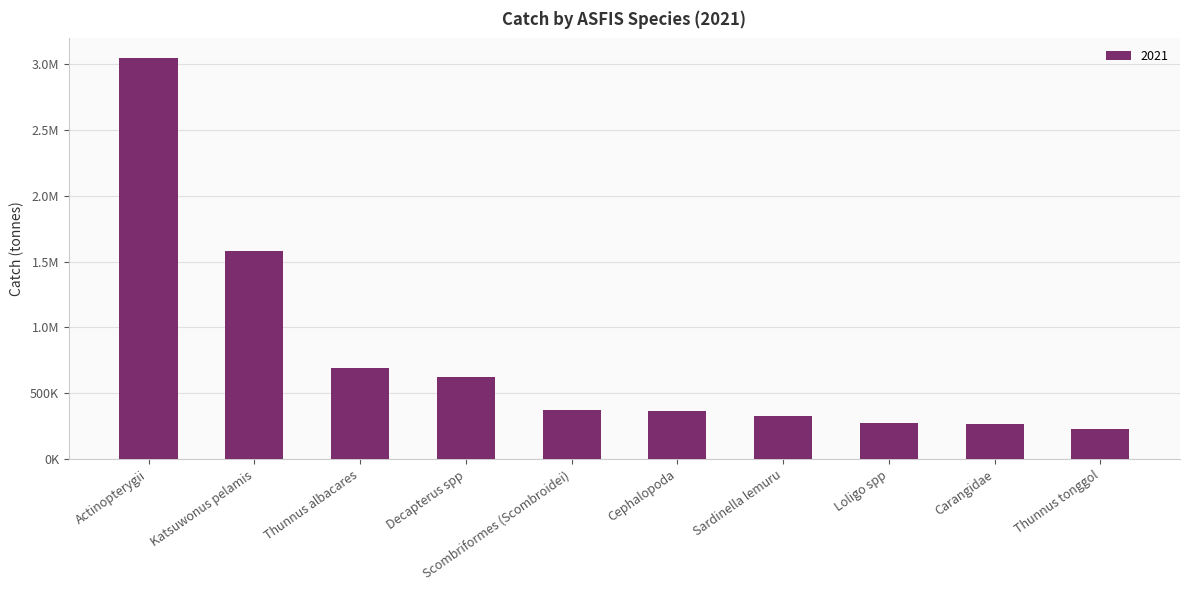

At which label is the value closest to 1635554?

Katsuwonus pelamis